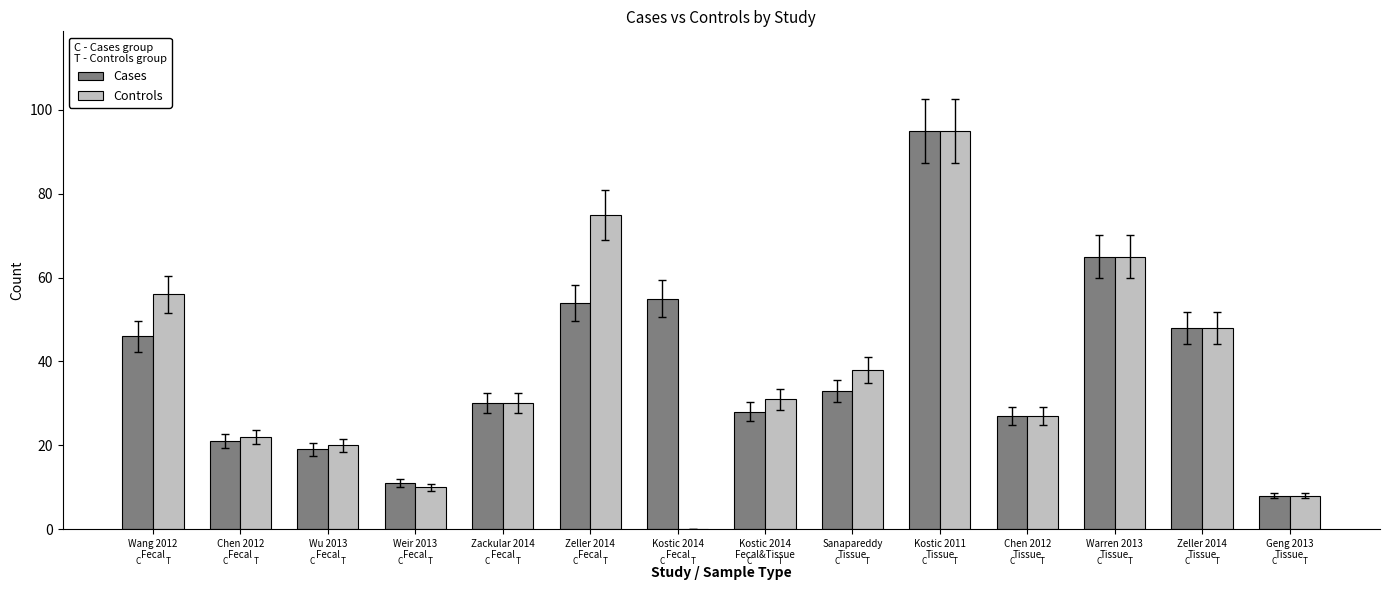

At which label is Controls closest to 47?

Zeller 2014
Tissue